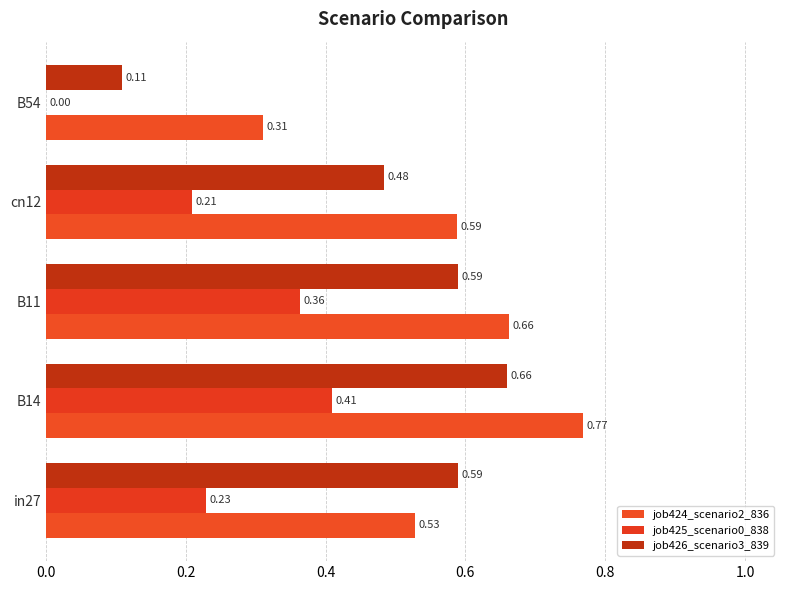

Count the number of categories in the chart.

5